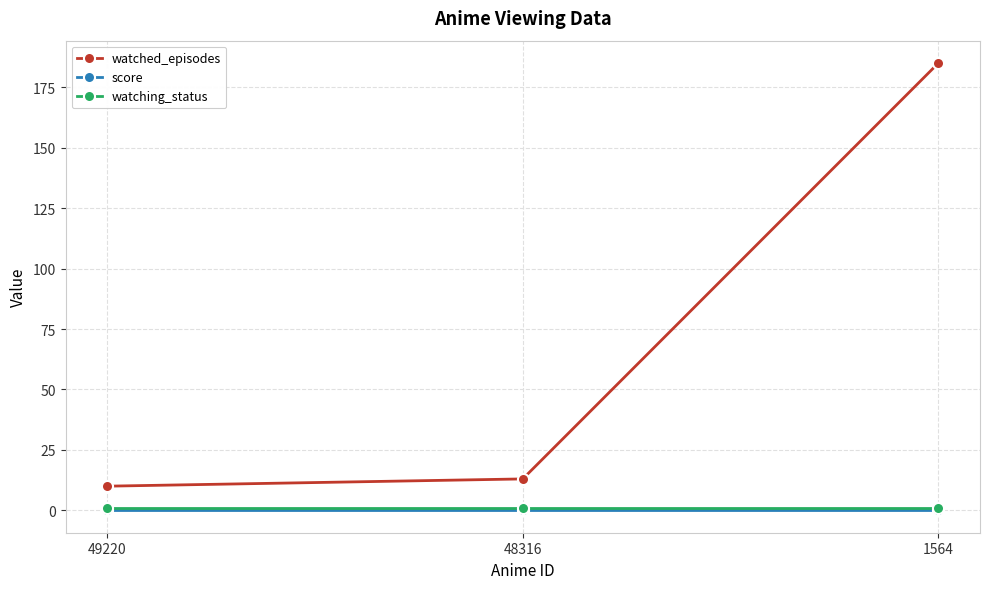

How many series are shown in this chart?

3